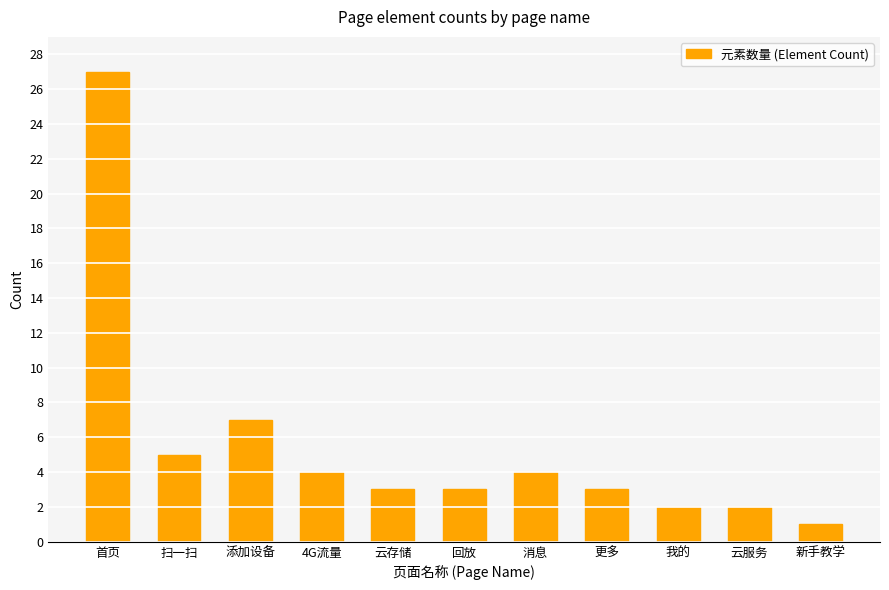

What is the sum of the values at 消息 and 新手教学?

5